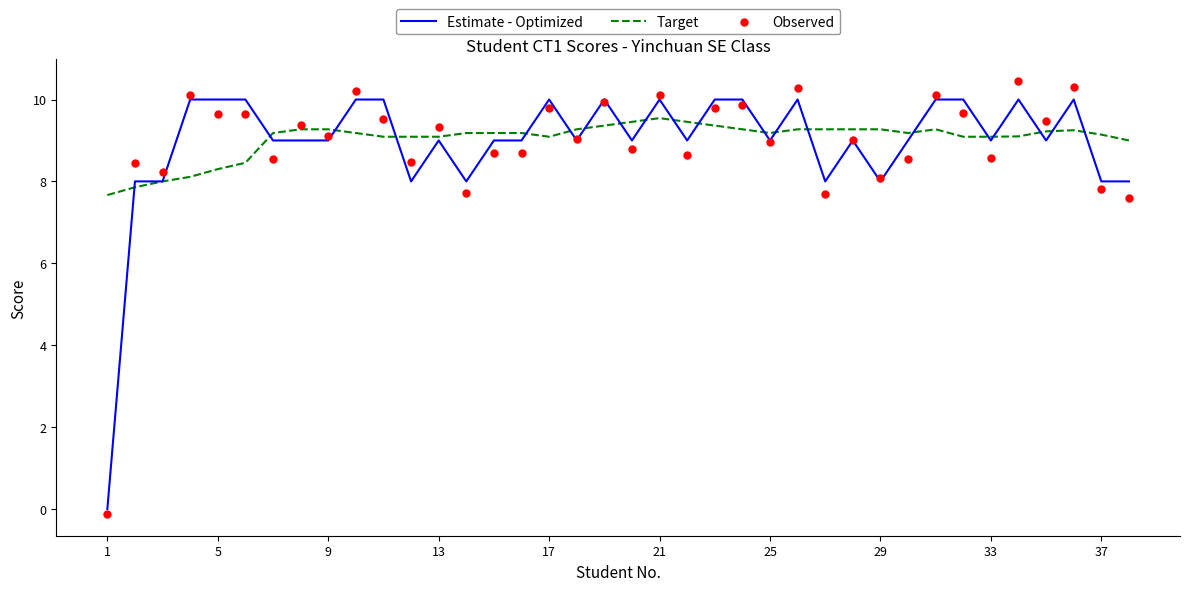

What is the total value across all series at 23?

29.1